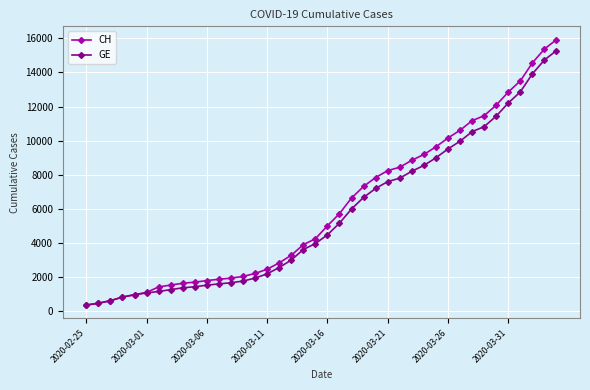

What is the value of the CH point at the 3rd from the left?

630